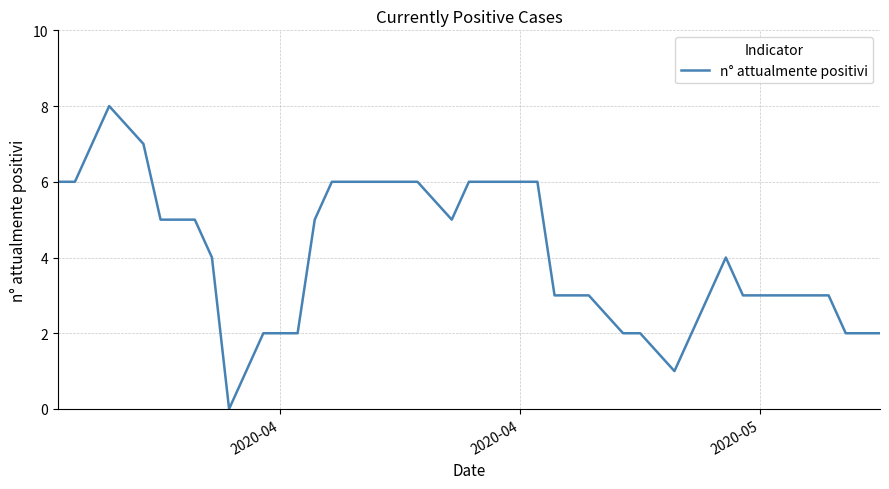

What is the greatest value displayed?

8